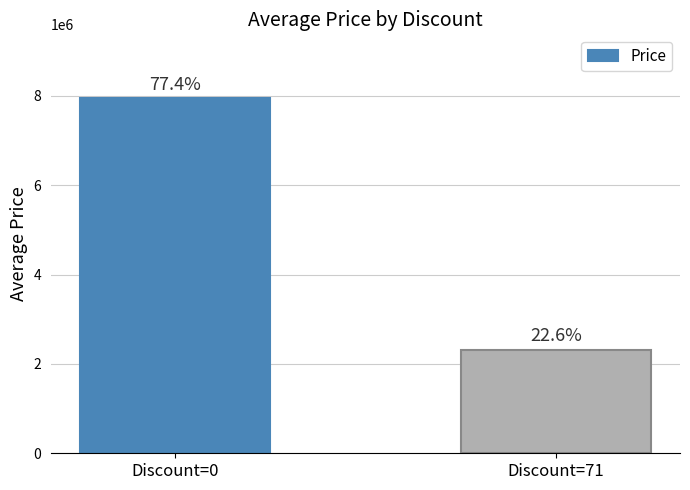

Does the chart contain any negative values?

No